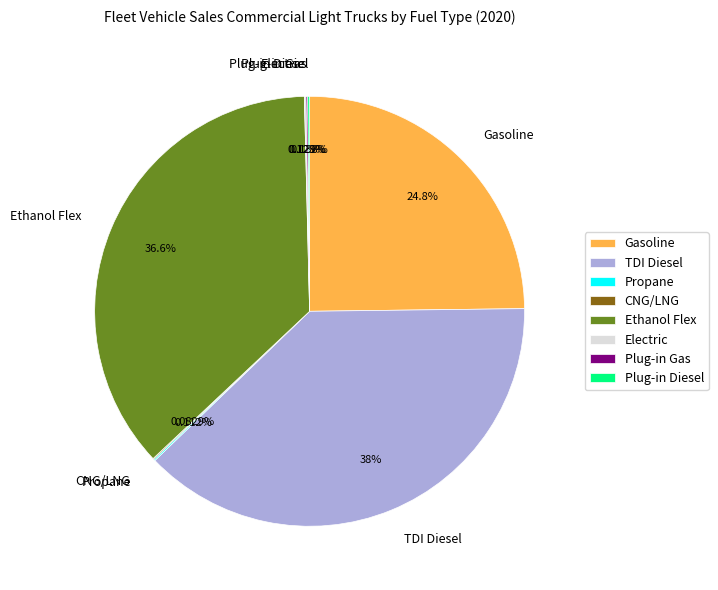

Does any single category account for the majority?

No